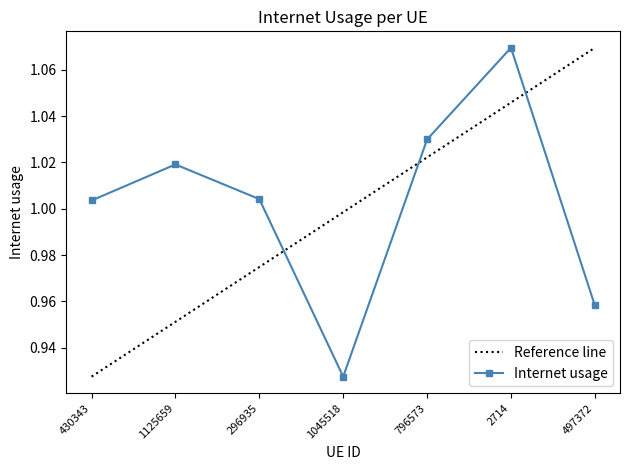

Between 1125659 and 2714, which series saw the biggest shift?

Reference line